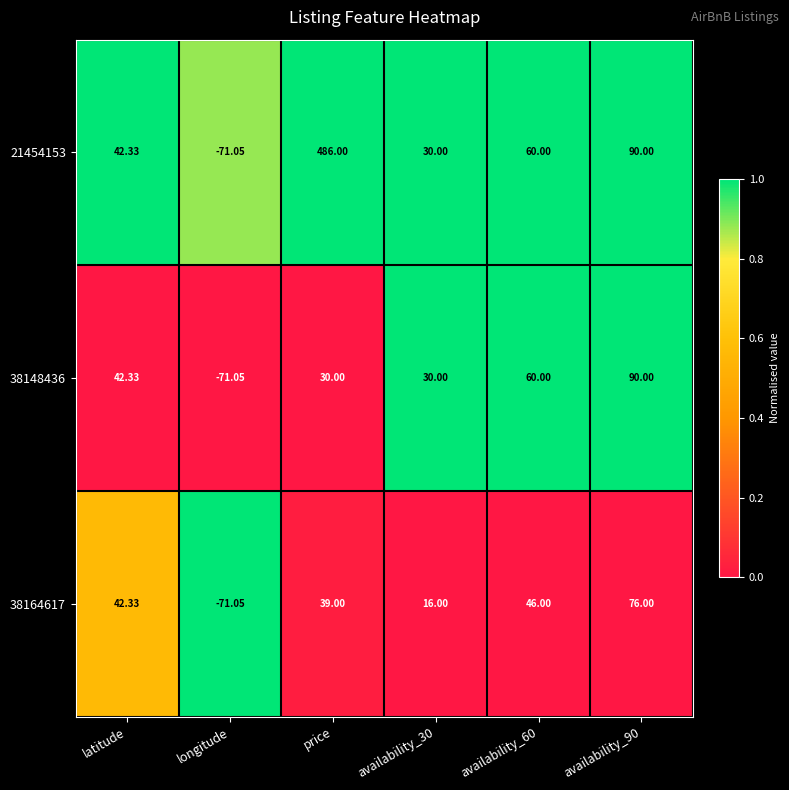

Is the value of 38164617 at availability_90 greater than the value of 38148436 at latitude?

Yes